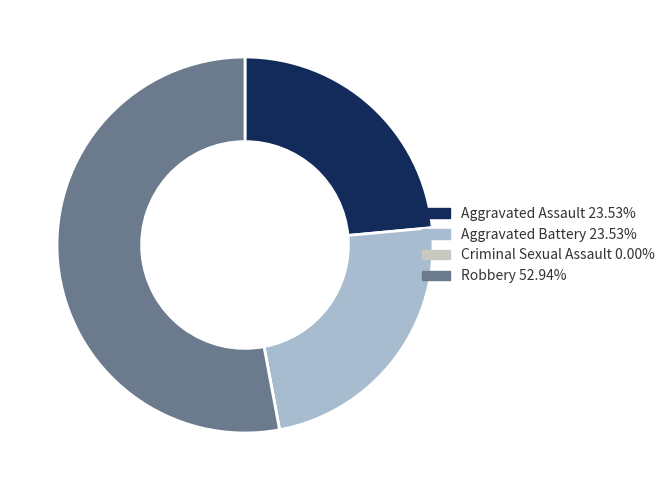

To the nearest percent, what is the average slice percentage?

25%